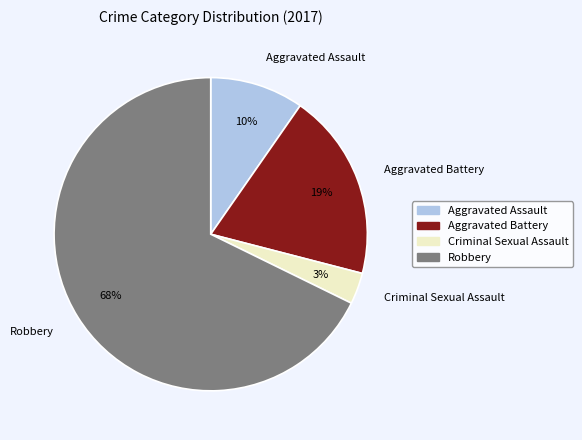

Combined, do Aggravated Battery and Criminal Sexual Assault account for over 50%?

No